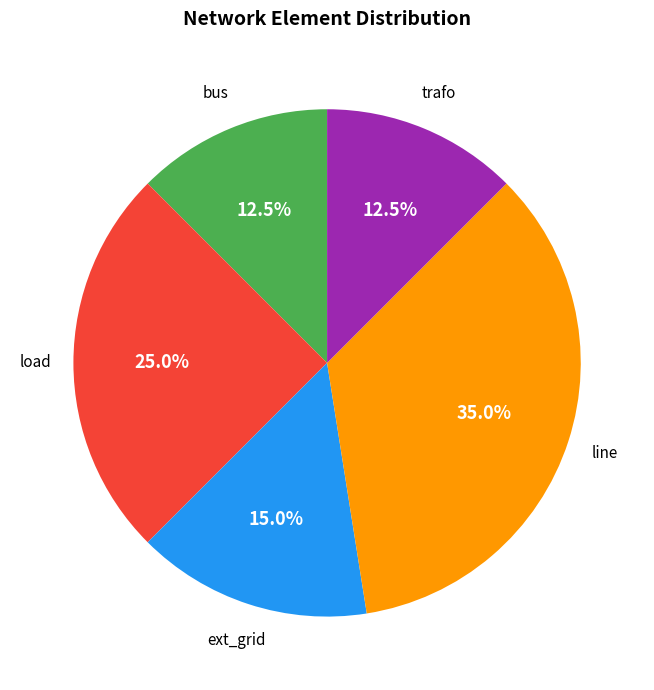

Do trafo and line together represent more than half of the pie?

No